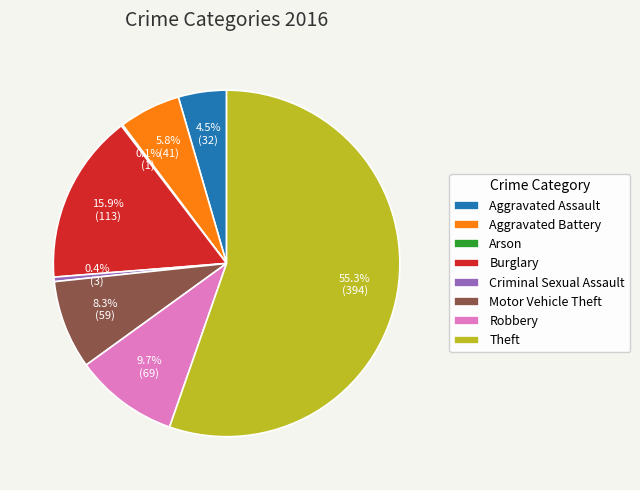

True or false: Aggravated Battery accounts for 6% of the total.

True